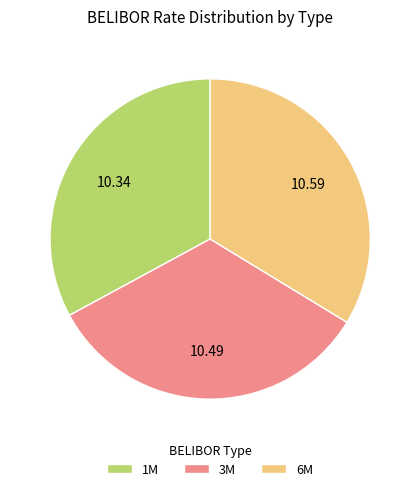

True or false: 3M accounts for 33% of the total.

True